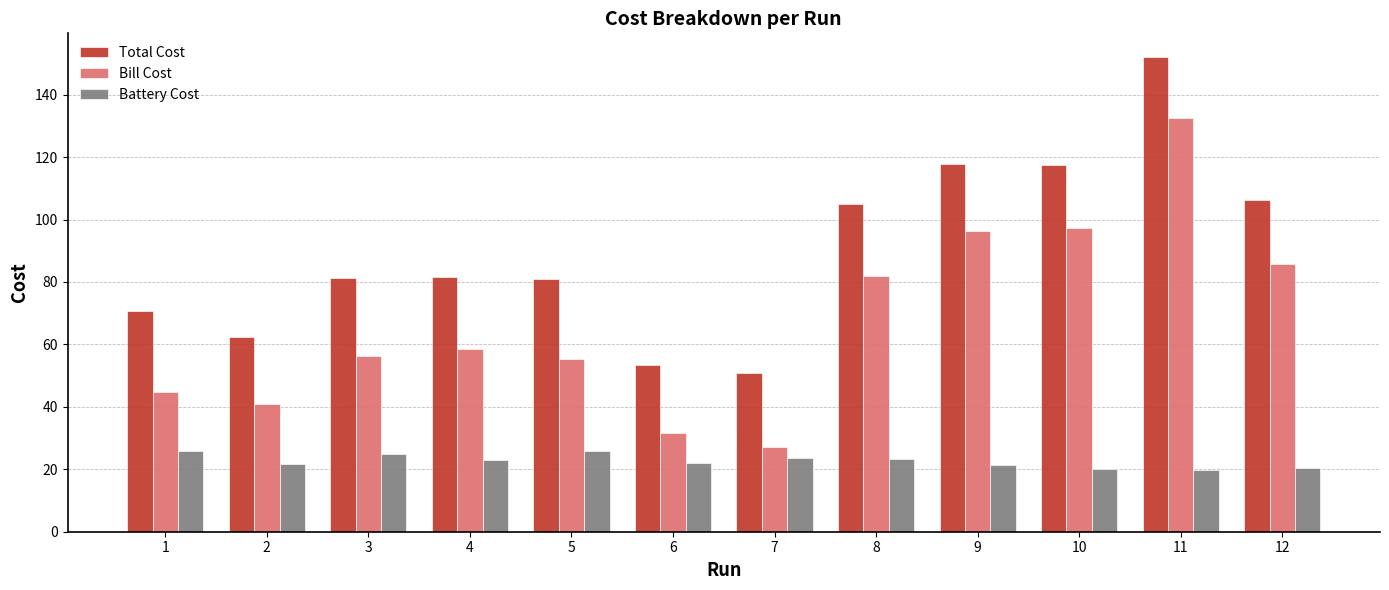

How many categories are shown in the chart?

12